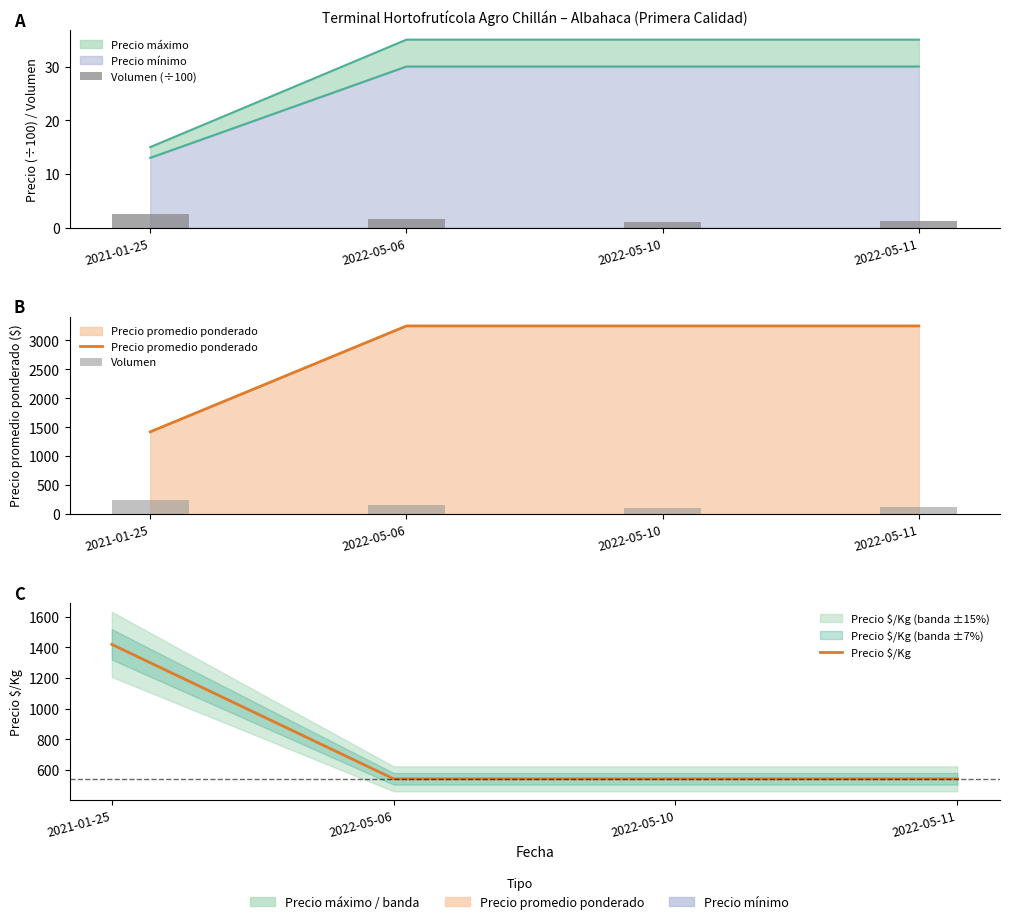

What is the sum of the Precio promedio ponderado values at 2022-05-06 and 2022-05-10?

6500.0